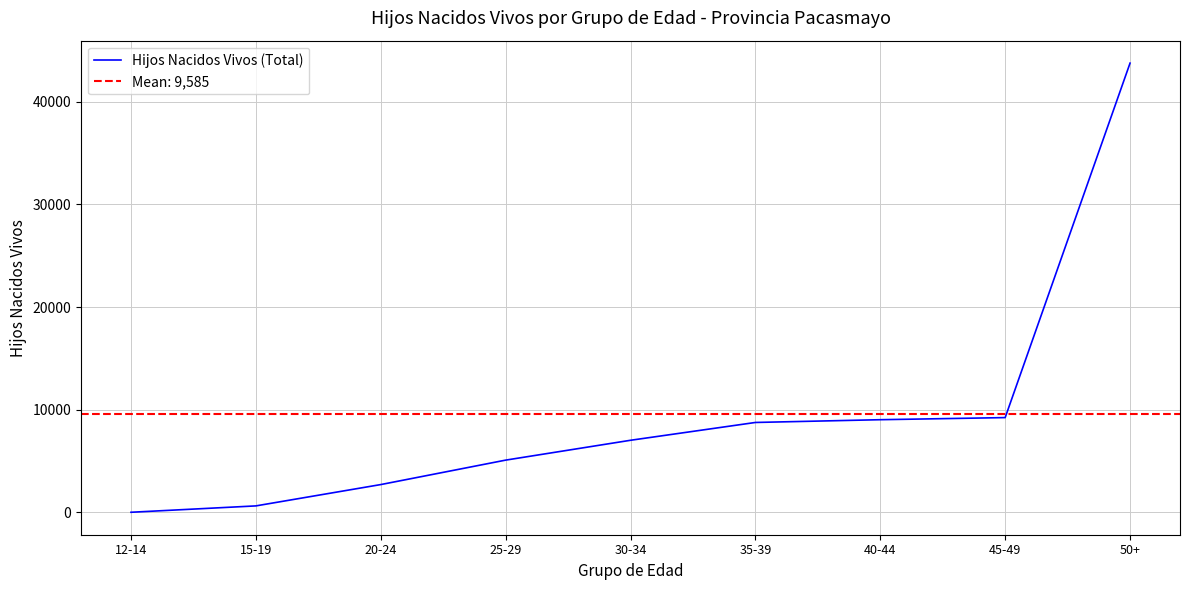

List the labels in order of value, largest first.

50+, 45-49, 40-44, 35-39, 30-34, 25-29, 20-24, 15-19, 12-14